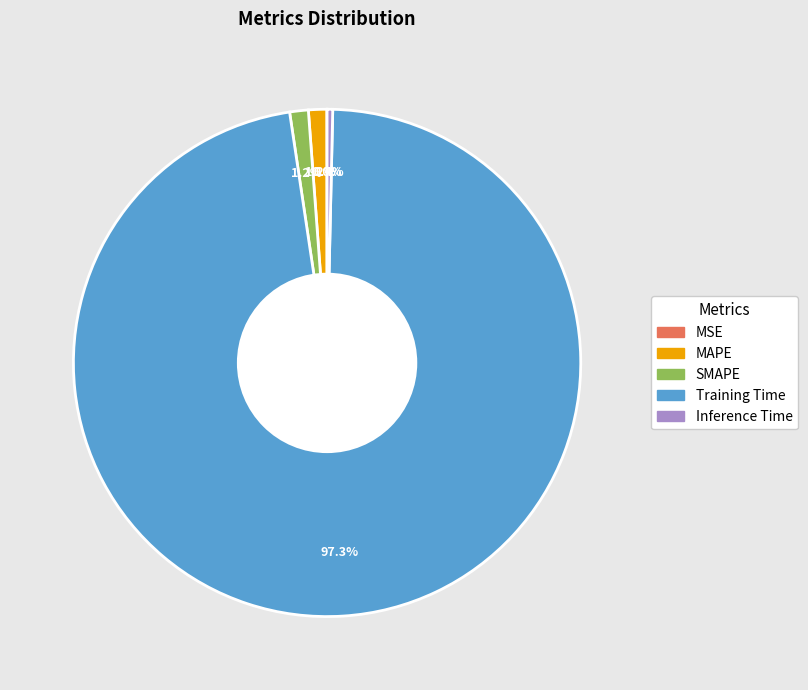

To the nearest percent, what portion does MAPE represent?

1%